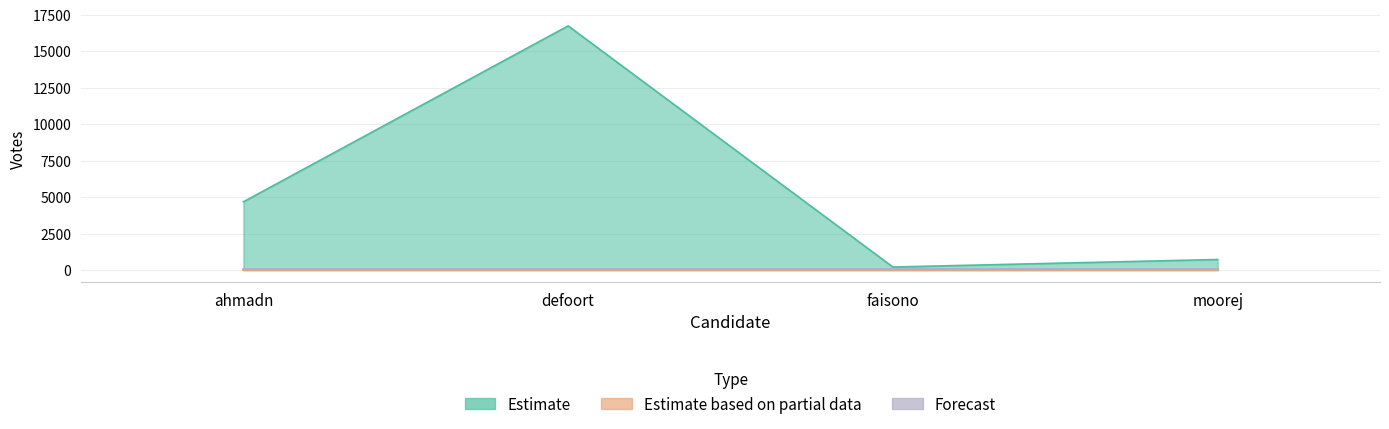

What is the greatest value displayed?

16730